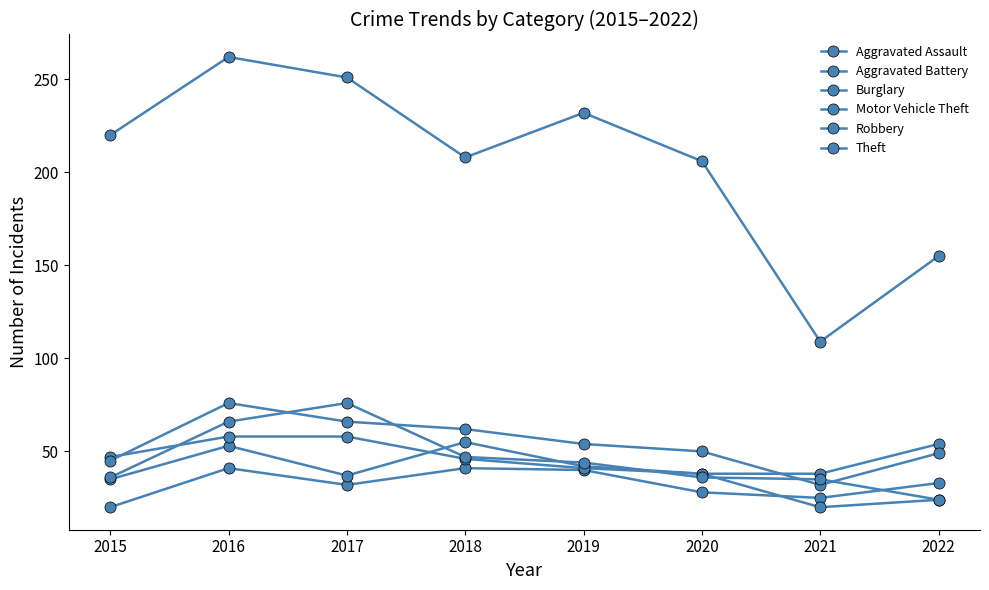

At 2018, list the series in order from largest to smallest.

Theft, Motor Vehicle Theft, Aggravated Battery, Robbery, Burglary, Aggravated Assault